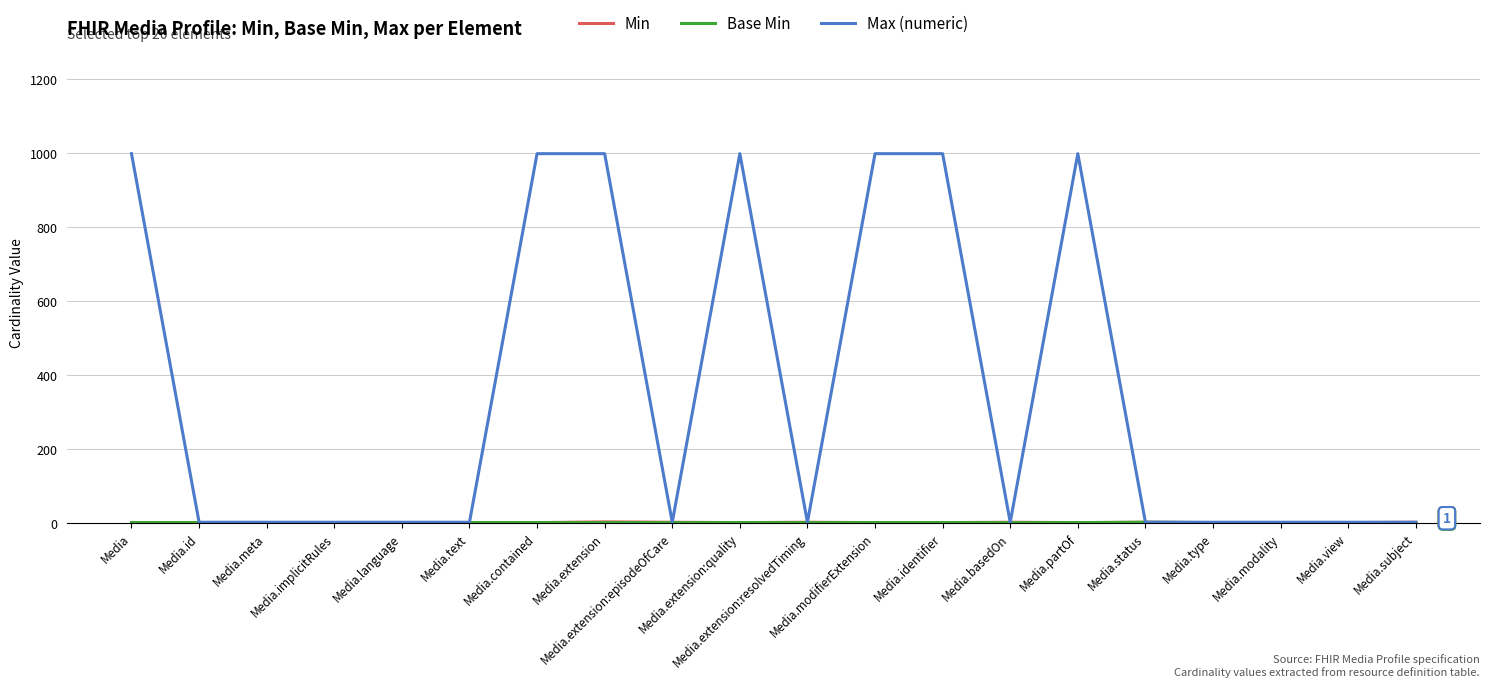

How many lines are shown in the chart?

3